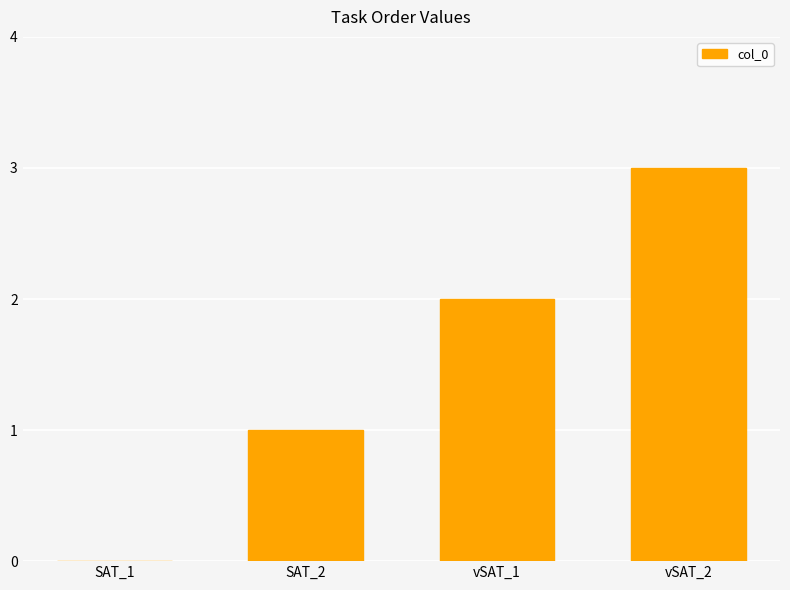

How many positive values are there?

3